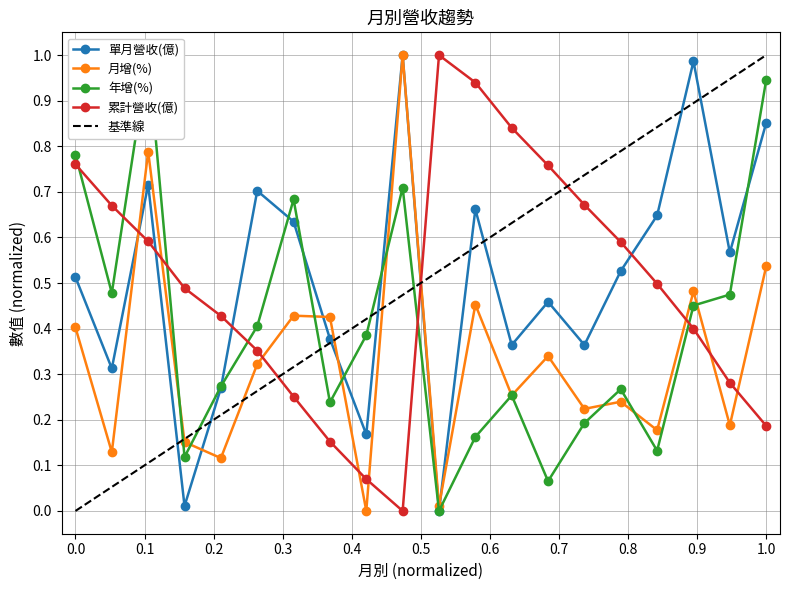

In 單月營收(億), how many points are higher than both neighbors (excluding endpoints)?

6